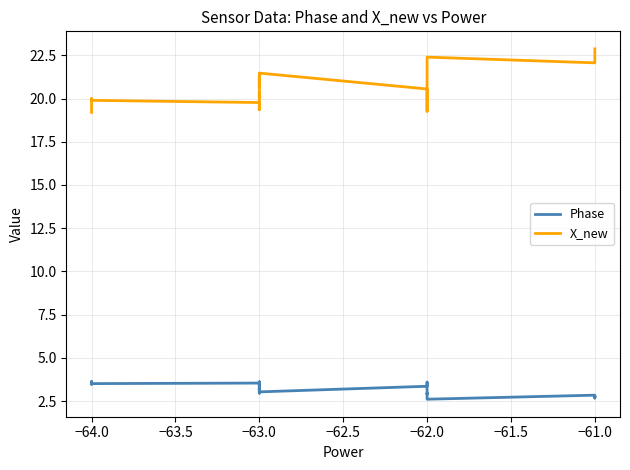

How many lines are shown in the chart?

2